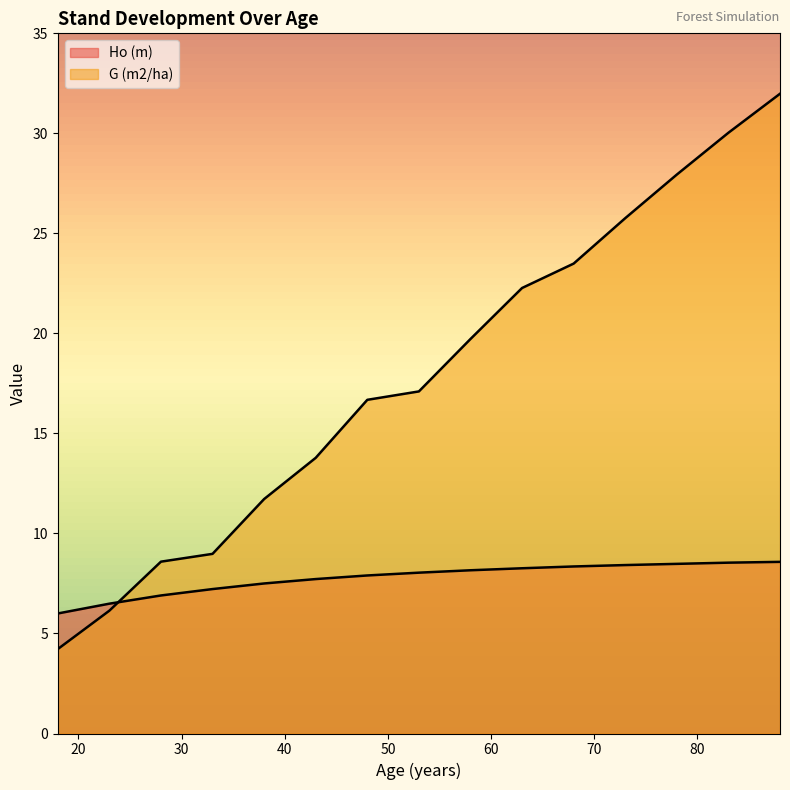

Reading right to left, list all the values displayed in this chart.

Ho (m): 88=8.6	83=8.5	78=8.5	73=8.4	68=8.3	63=8.3	58=8.2	53=8.0	48=7.9	43=7.7	38=7.5	33=7.2	28=6.9	23=6.5	18=6.0
G (m2/ha): 88=32.0	83=30.0	78=27.9	73=25.8	68=23.5	63=22.3	58=19.7	53=17.1	48=16.7	43=13.8	38=11.7	33=9.0	28=8.6	23=6.1	18=4.2